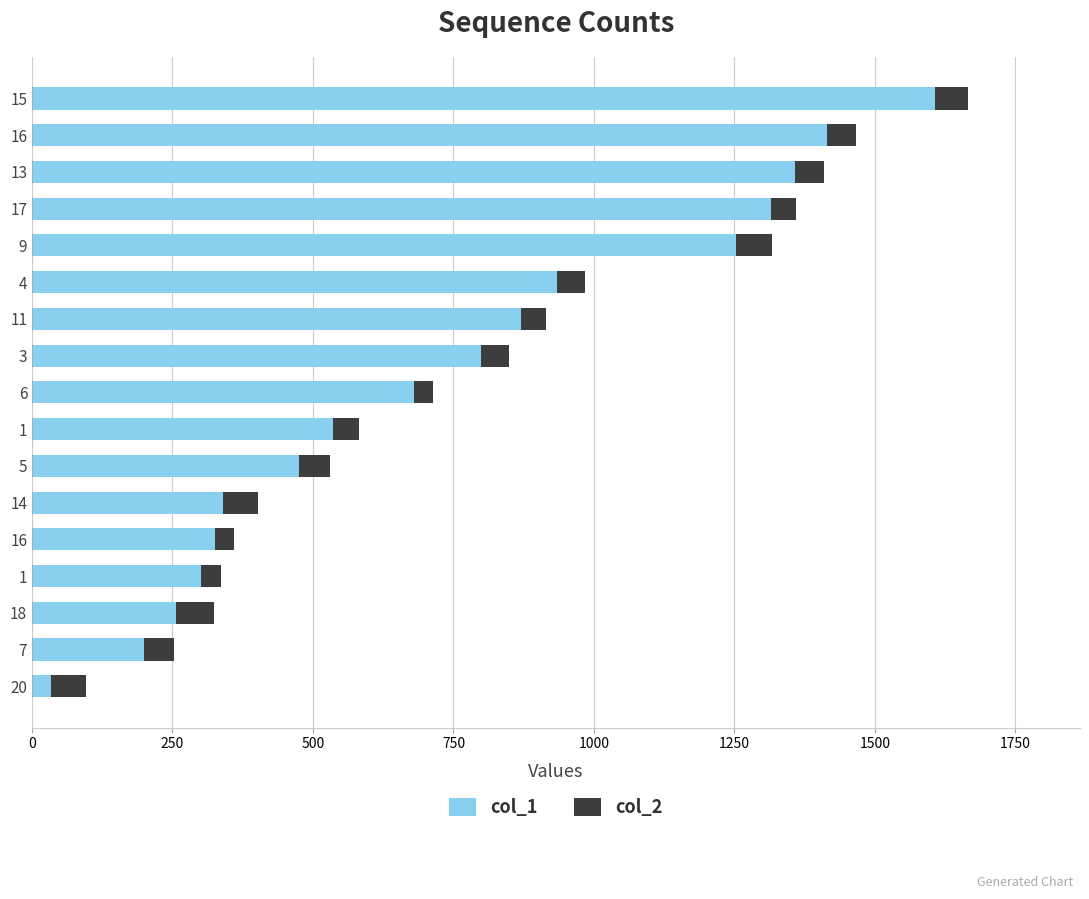

What is the total value across all series at 14?

402